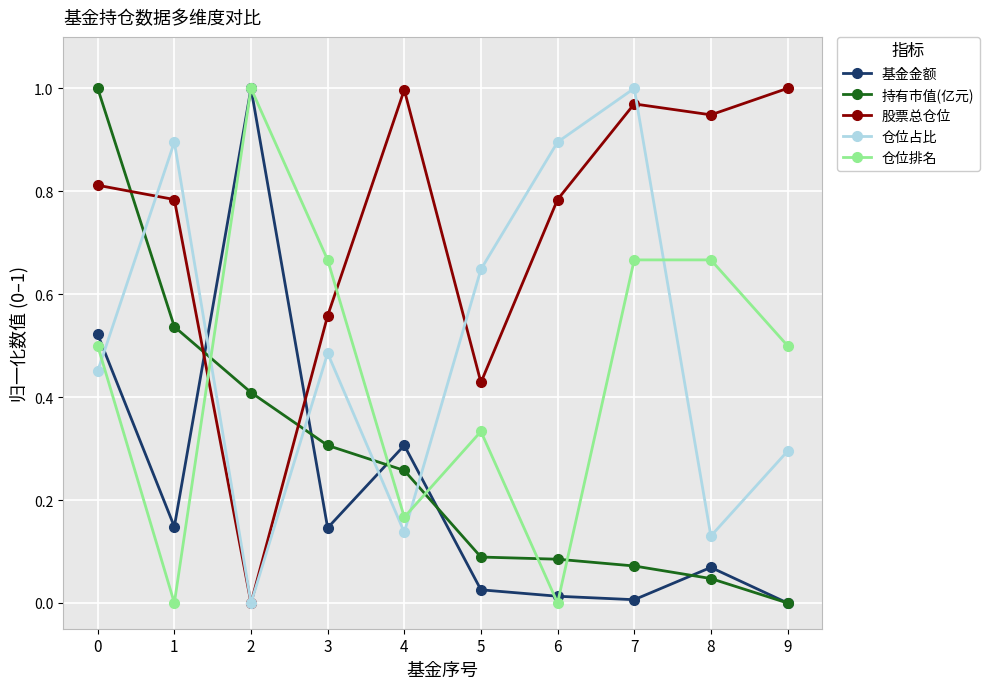

How many times do 仓位排名 and 持有市值(亿元) cross each other?

5